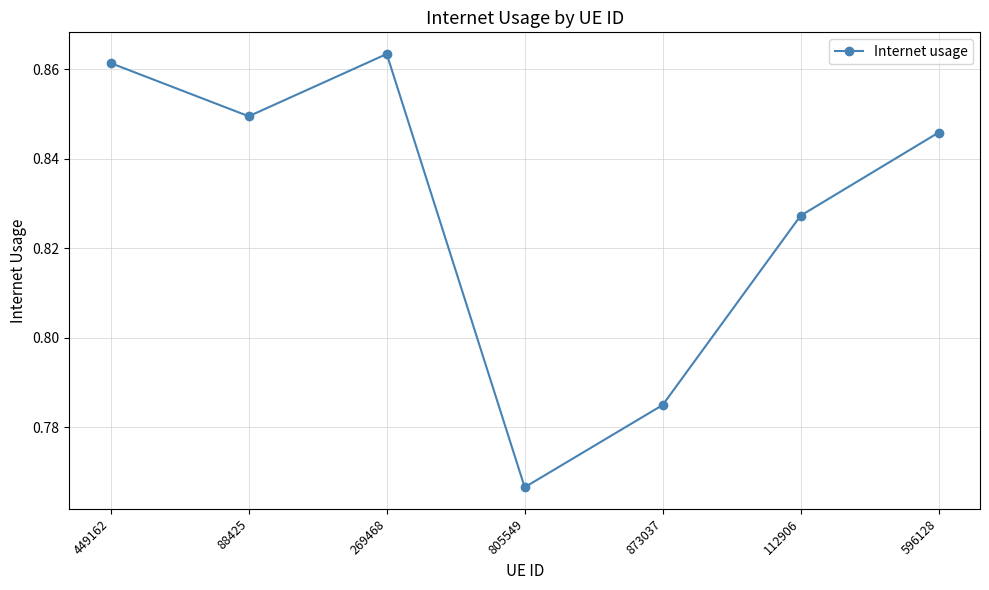

Is it true that the value at 88425 is 1.3?

False